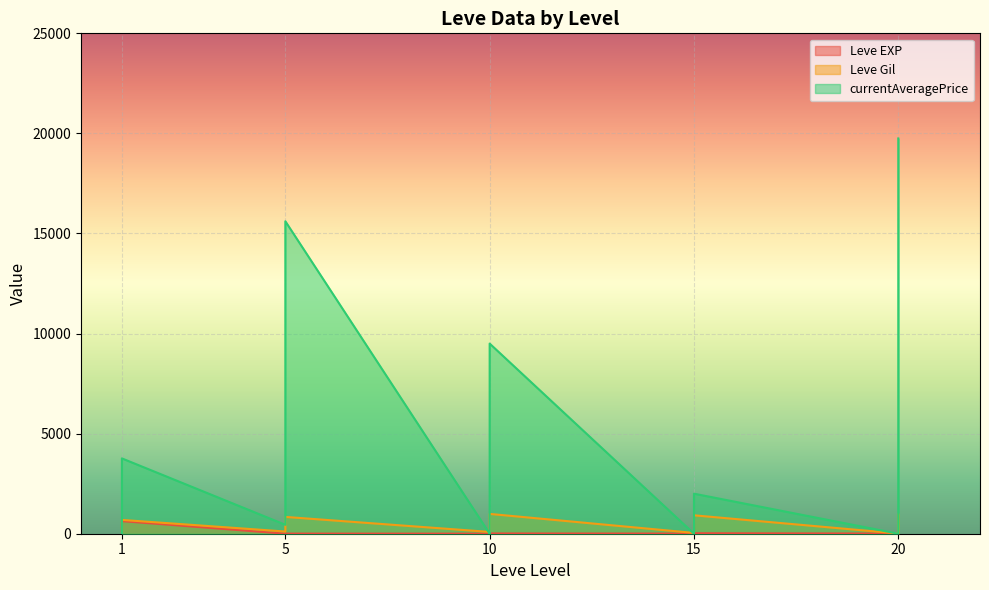

What is the total value across all series at 10?

9784